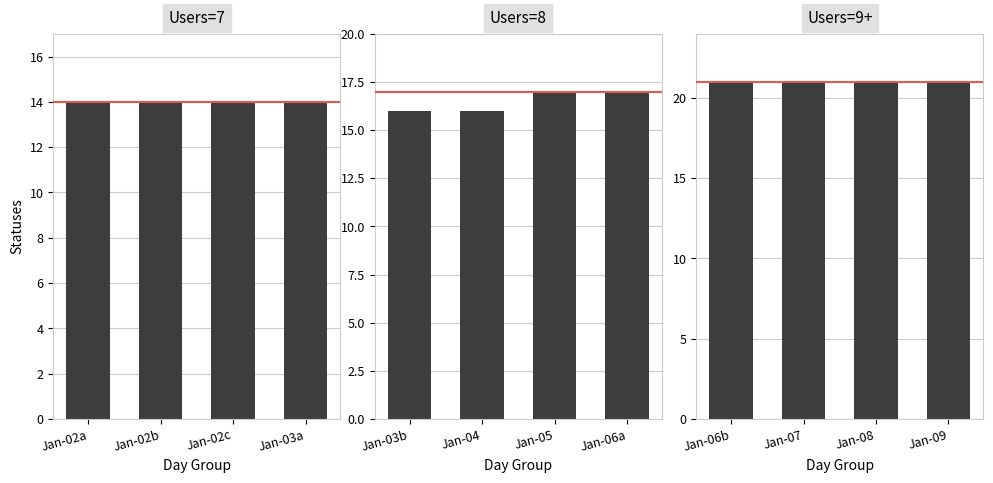

What is the value of the Users=8 bar at the 4th from the left?

17